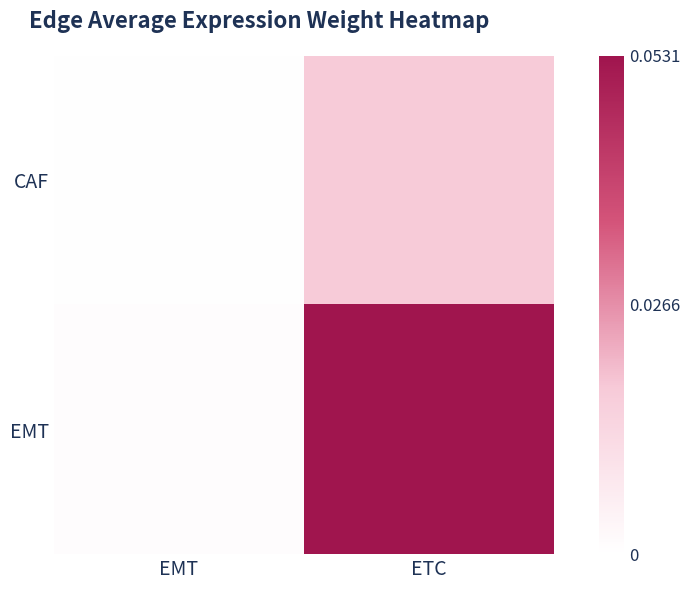

What is the greatest value displayed?

0.1